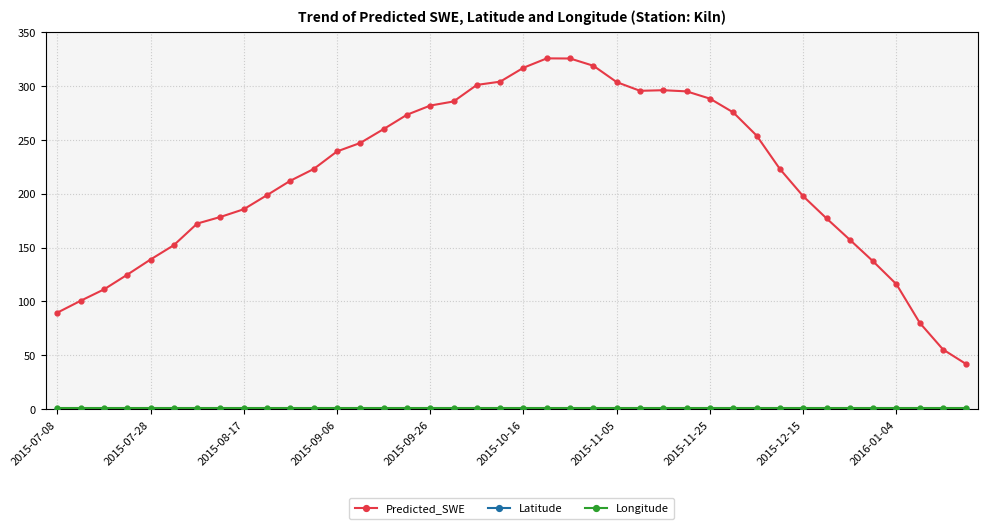

Which series has the largest range (max minus min)?

Predicted_SWE